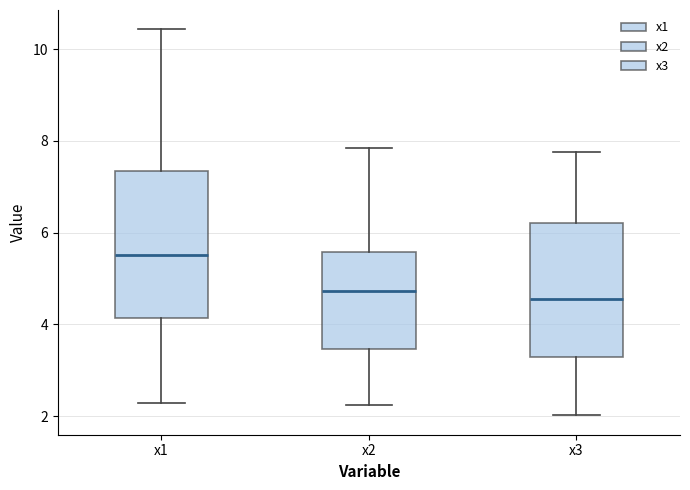

Reading left to right, read every box against the y-axis: the position of its median line, the range the box covers, and the ends of its whiskers. The values are not printed on the chart, so give them approximately, as read against the axis.

x1: median 5.6, box 4.2 to 7.4, whiskers 2.2 to 10.4
x2: median 4.8, box 3.4 to 5.6, whiskers 2.2 to 7.8
x3: median 4.6, box 3.2 to 6.2, whiskers 2.0 to 7.8